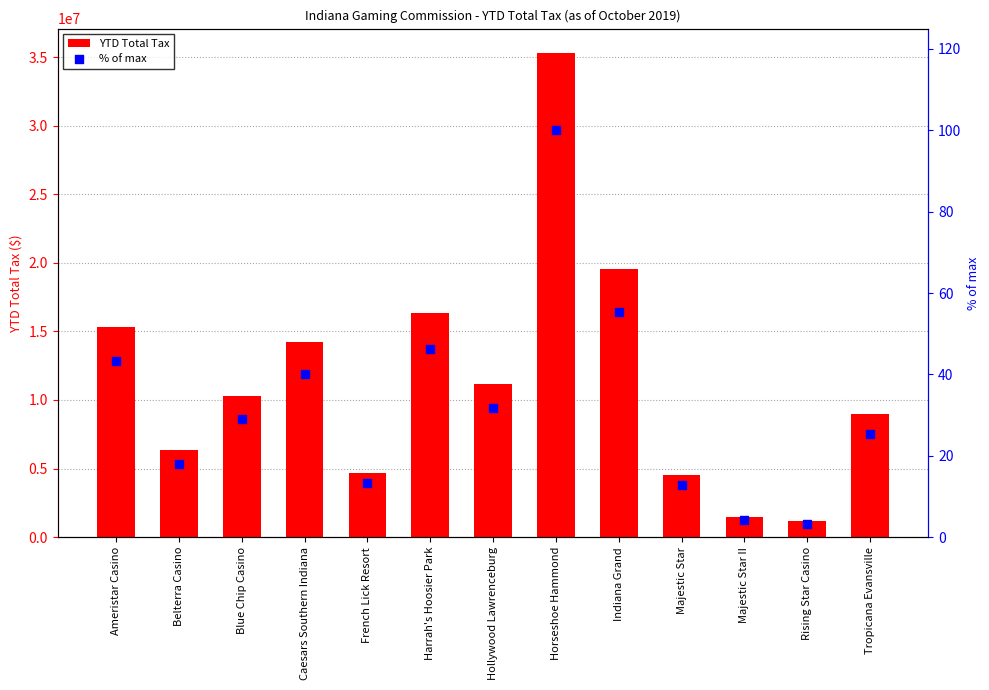

Which series has the largest total across all categories?

YTD Total Tax